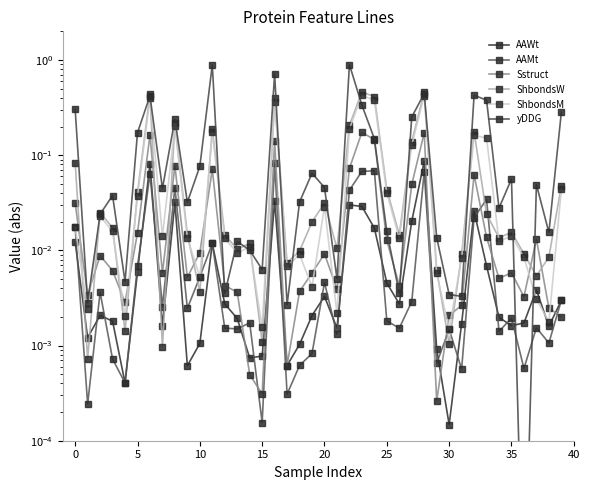

Which series has the widest spread of values?

yDDG